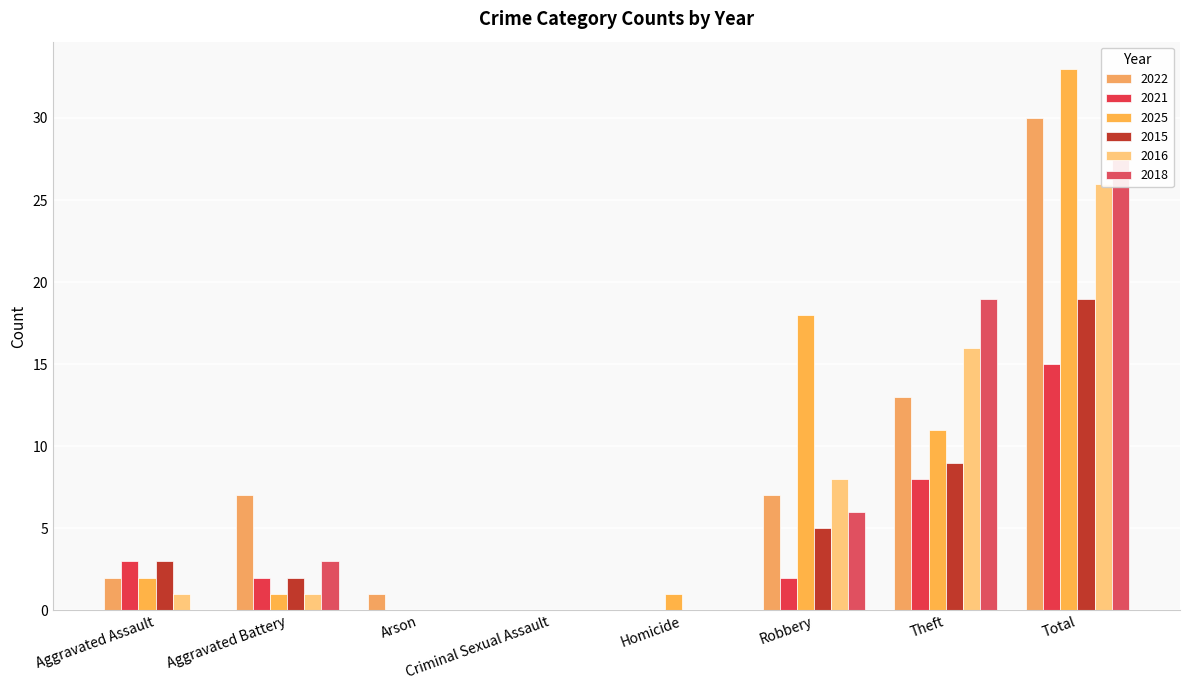

What is the average value of the 2015 series?

5